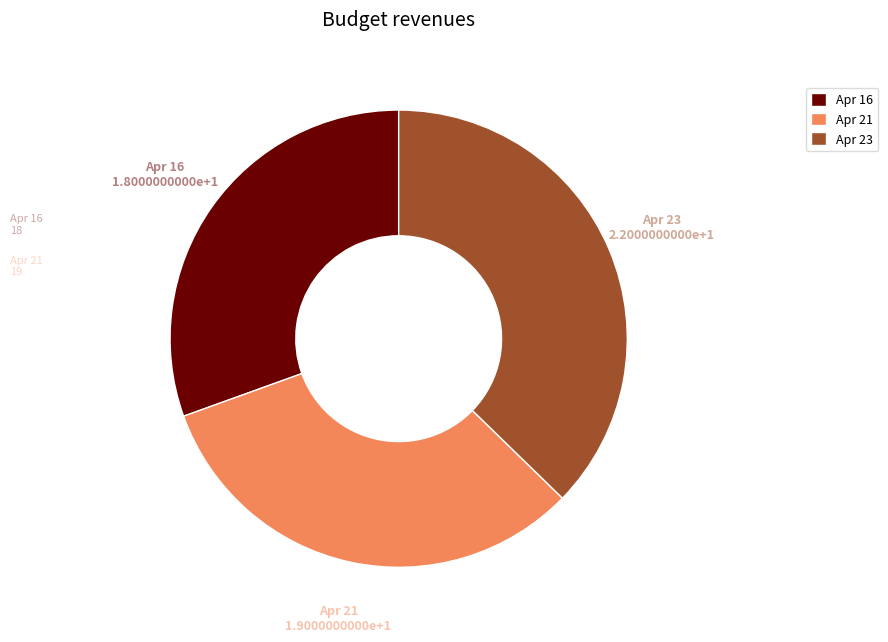

Which has a higher value, Apr 16 or Apr 21?

Apr 21